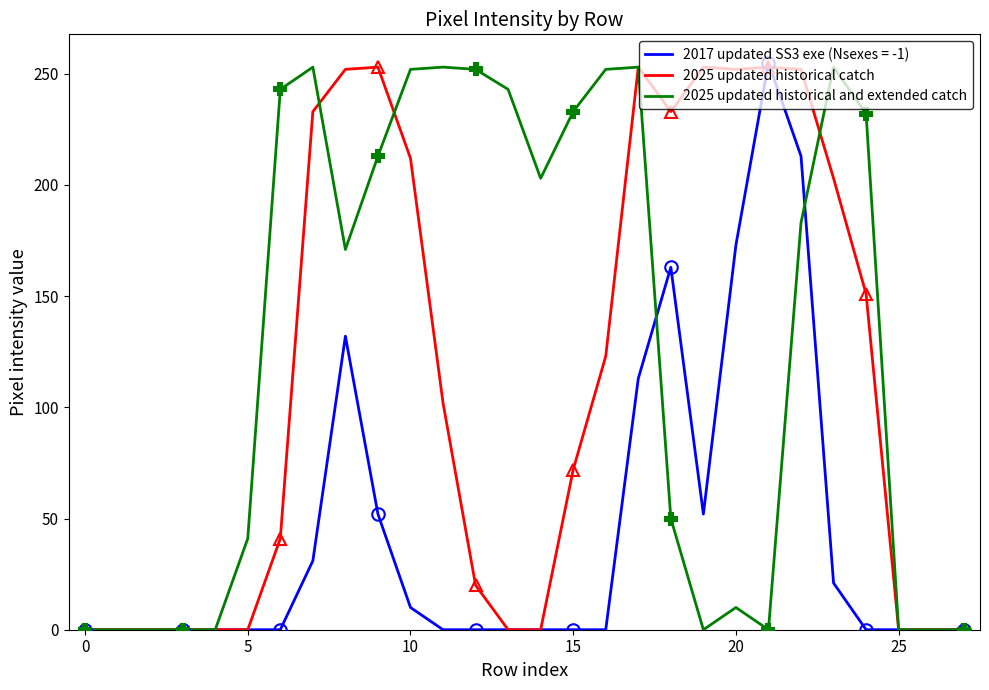

Which category has the highest value in the 2025 updated historical catch series?

9